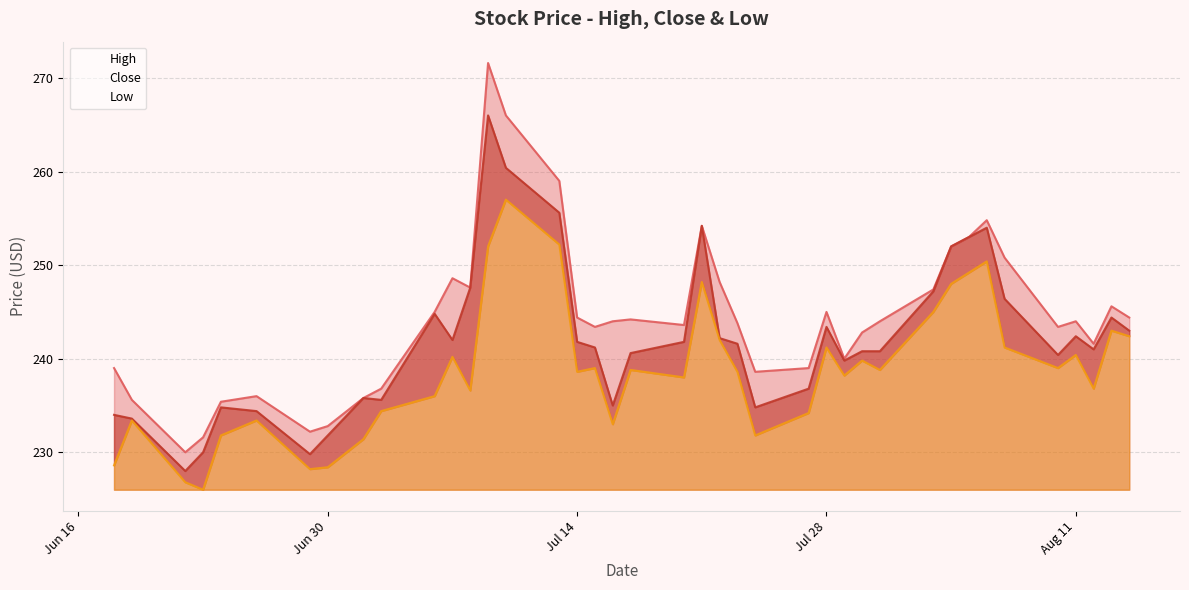

Does the chart have visible grid lines?

Yes